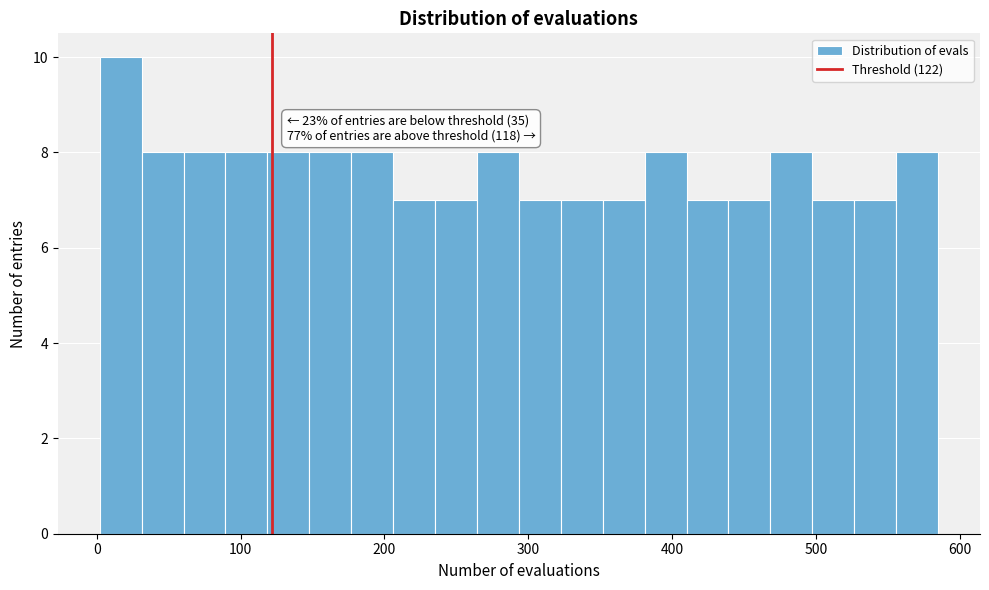

Read against the x-axis, roughly where is the centre of the tallest bar?

20